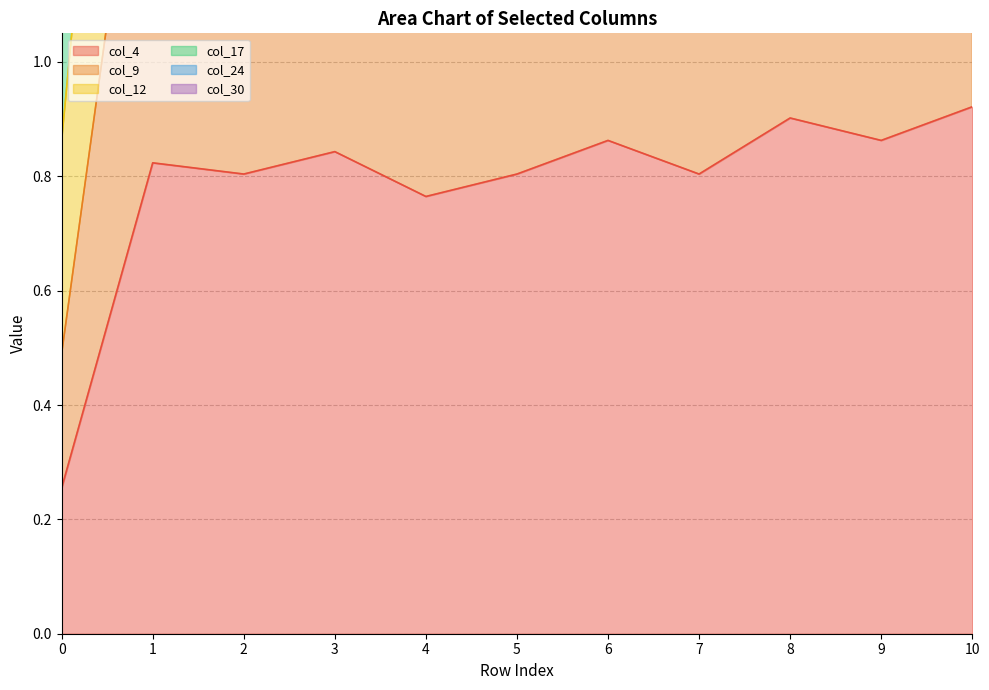

The col_24 series shows 4.3 at 6. True or false?

True